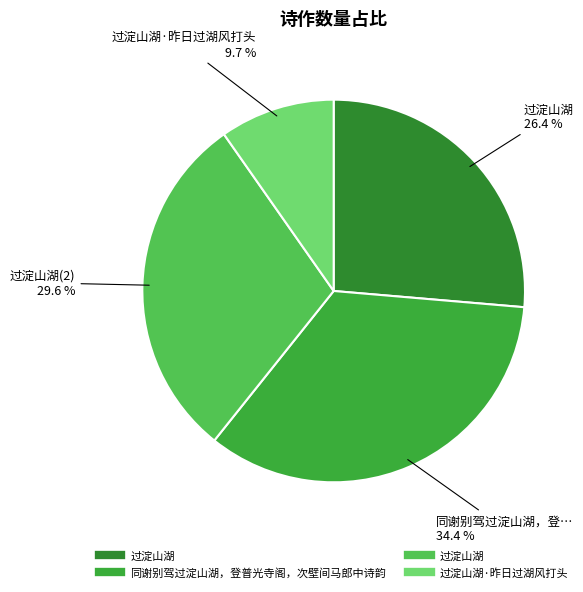

How many slices are in this pie chart?

4